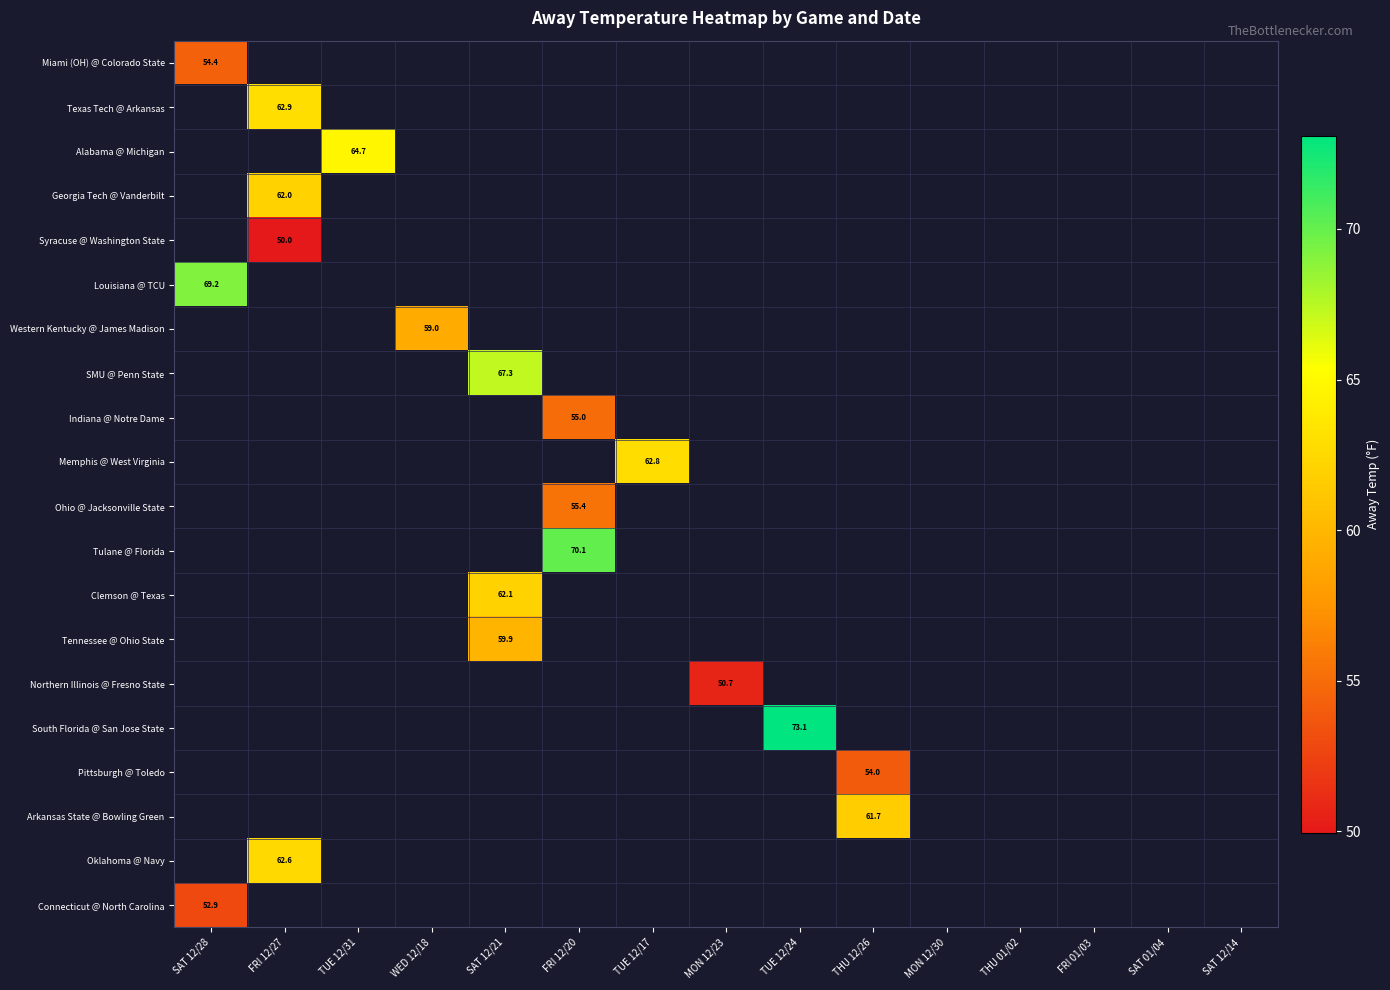

Between MON 12/30 and SAT 12/14, which is larger?

SAT 12/14